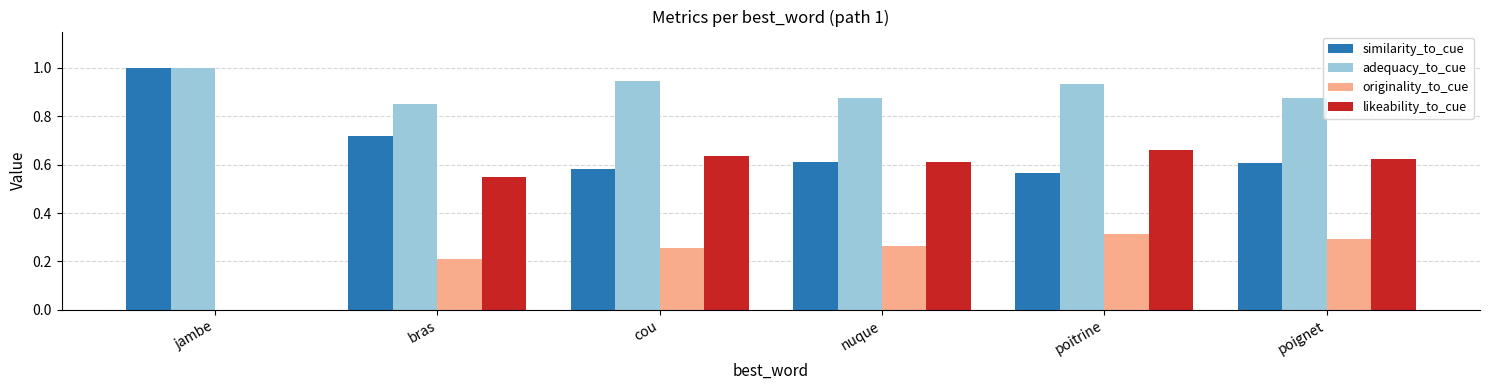

What is the maximum value shown in the chart?

1.0